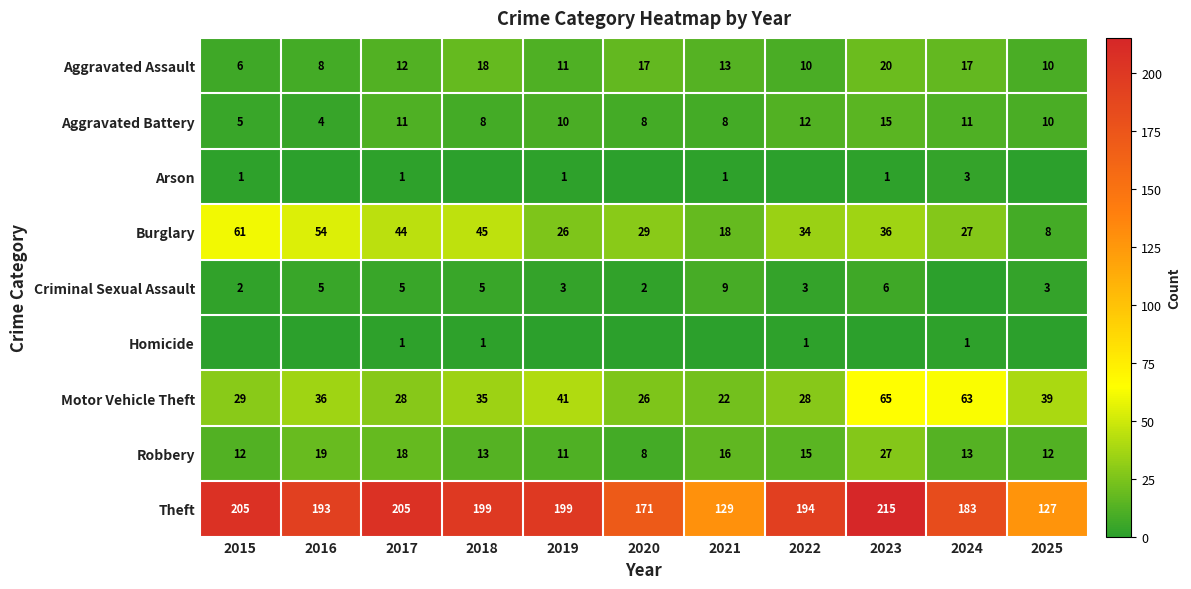

Where does the Burglary series first go above 34?

2015